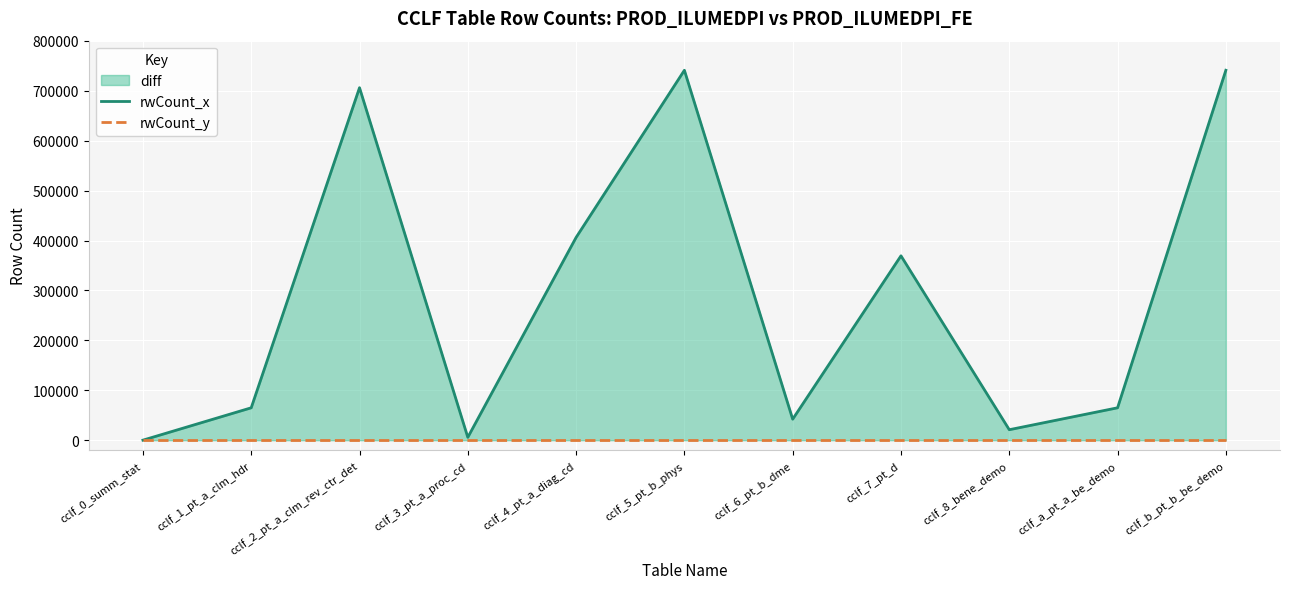

How many lines are shown in the chart?

2